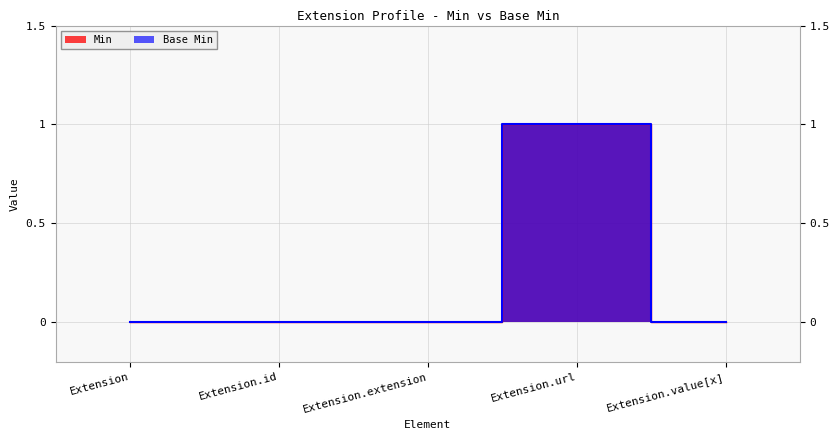

What is the highest value of the Min series?

1